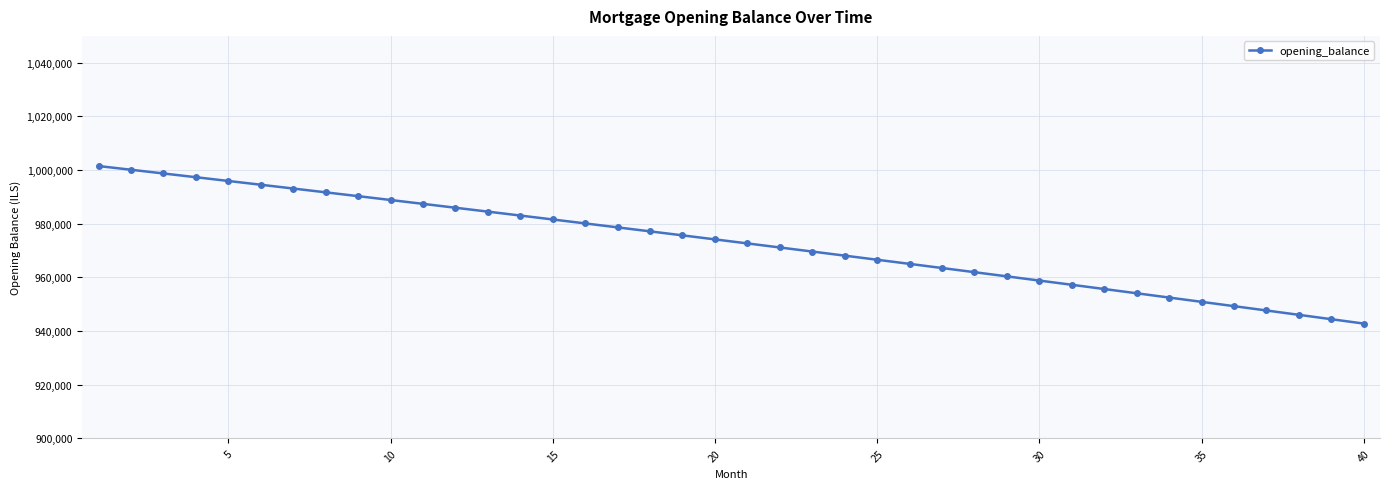

What is the maximum value shown in the chart?

1001500.0